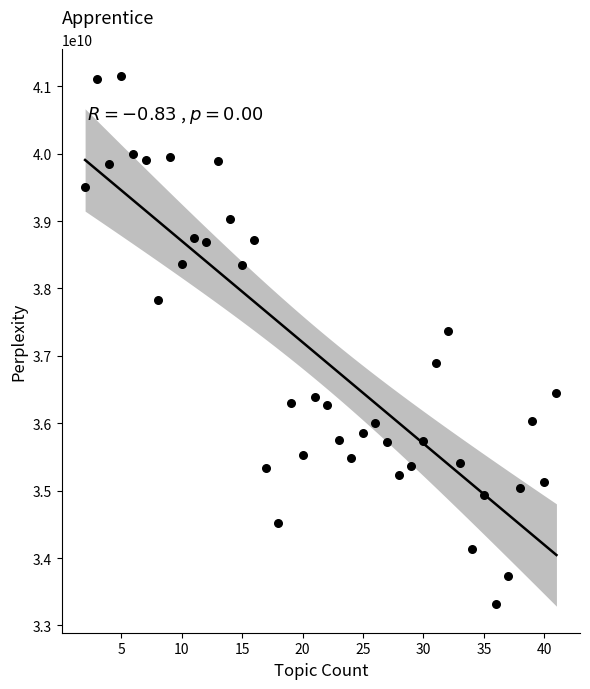

What is the range of X values (max minus min)?

39